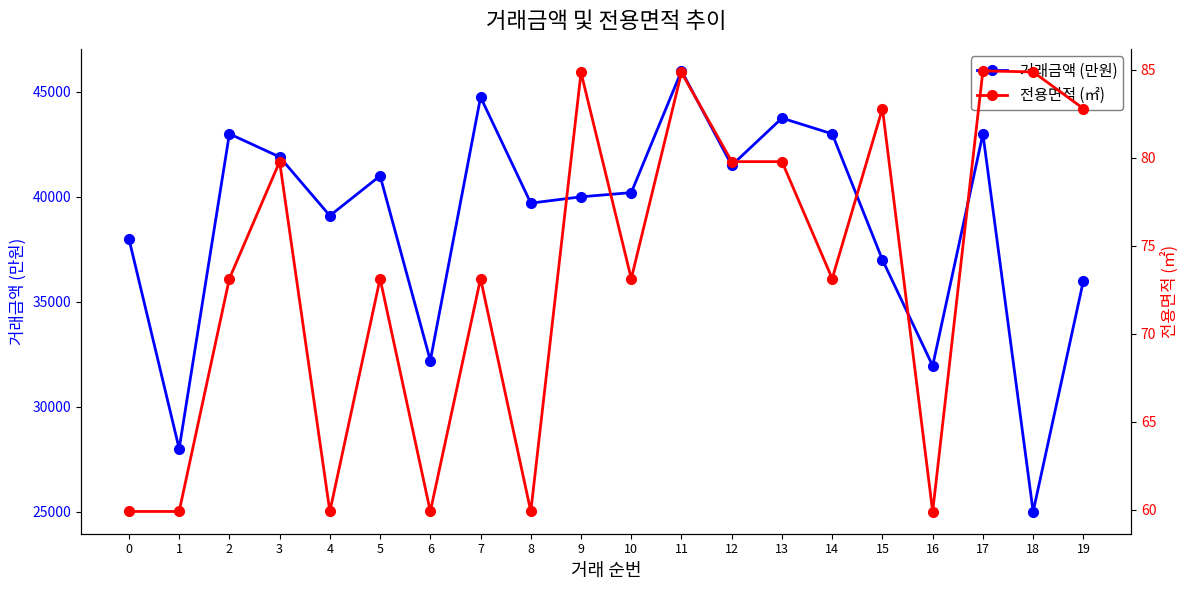

Which series has the largest total across all categories?

거래금액 (만원)